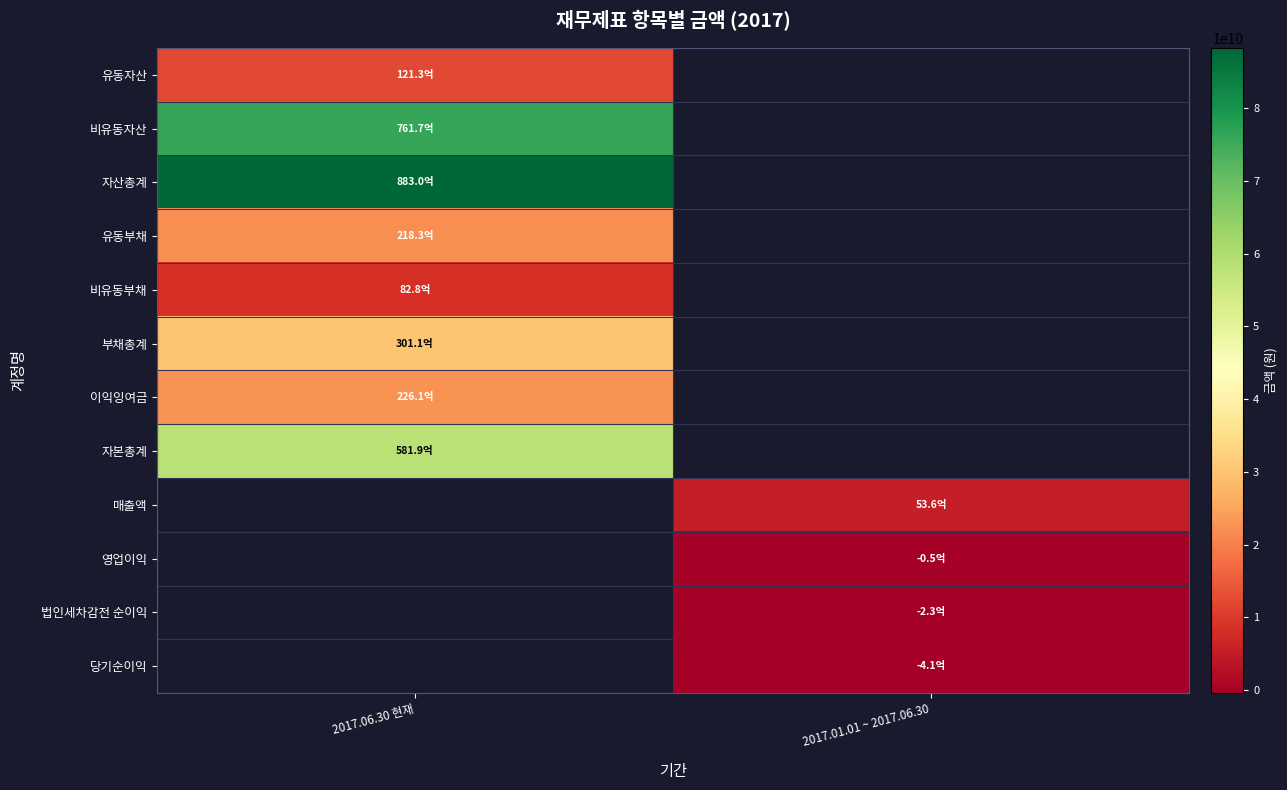

Rank the series at 2017.06.30 현재 from lowest to highest value.

매출액, 영업이익, 법인세차감전 순이익, 당기순이익, 비유동부채, 유동자산, 유동부채, 이익잉여금, 부채총계, 자본총계, 비유동자산, 자산총계